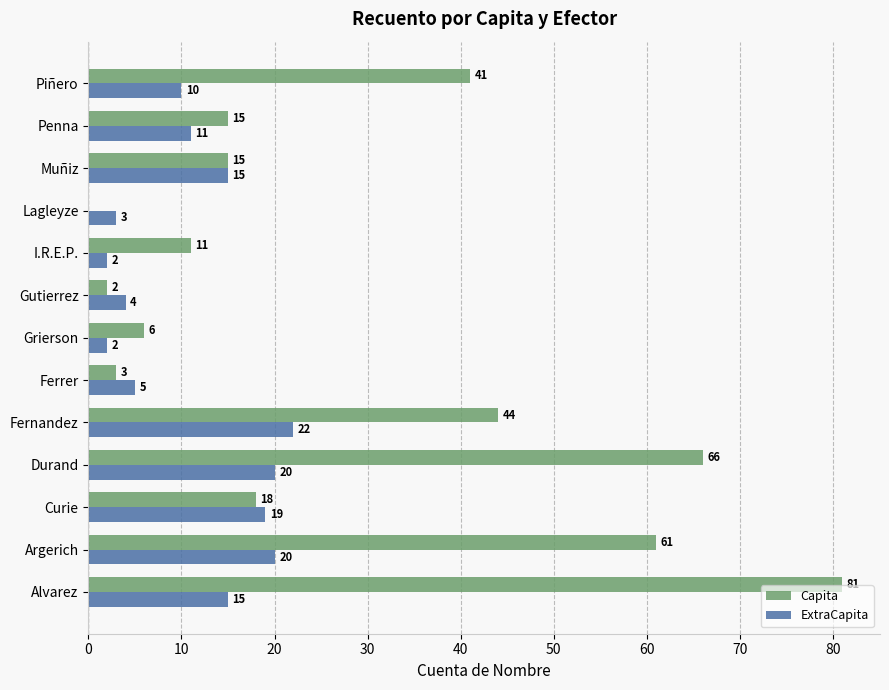

Which series has the largest total across all categories?

Capita